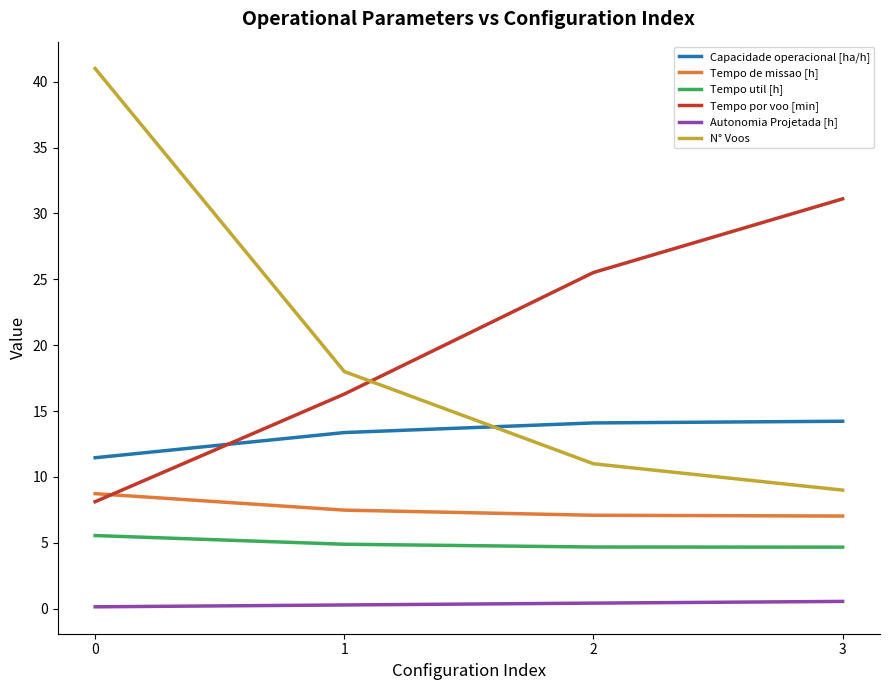

How many distinct data groups are displayed?

6